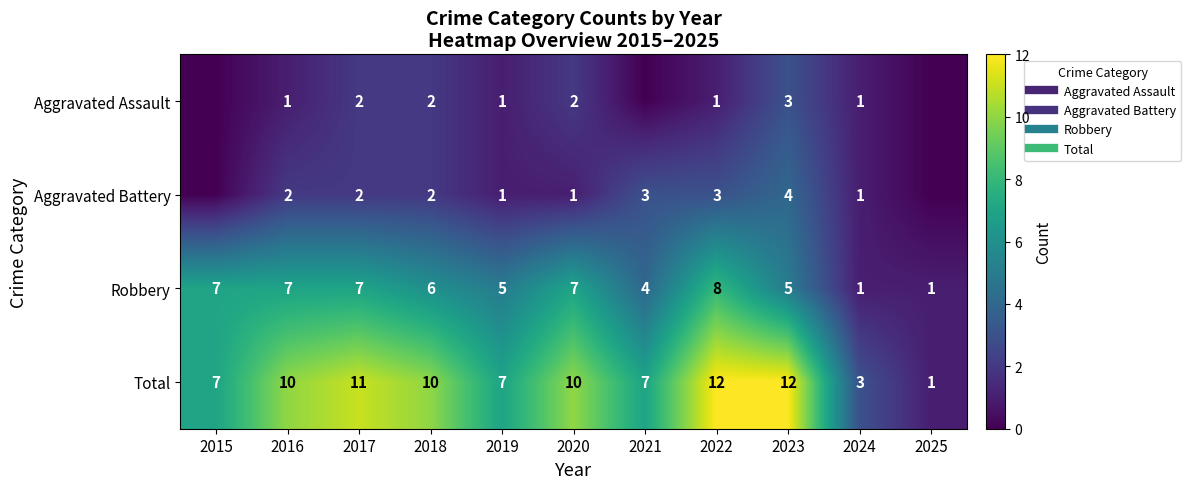

What is the greatest value displayed?

12